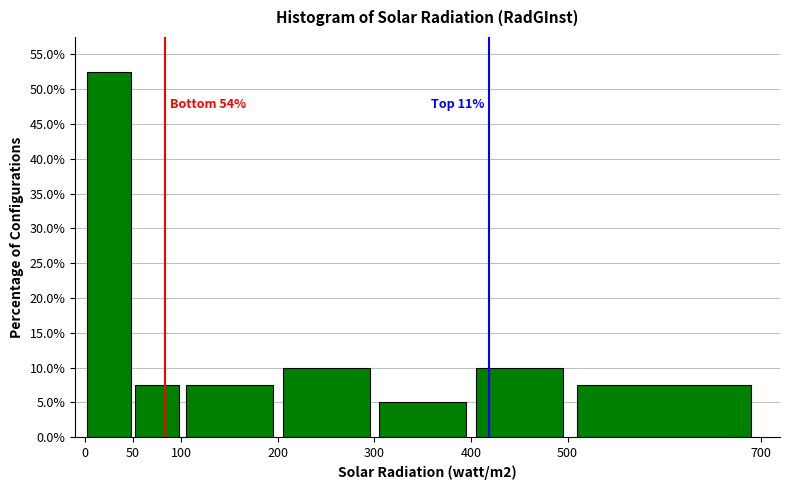

Which range on the x-axis has the tallest bar?

0 to 50